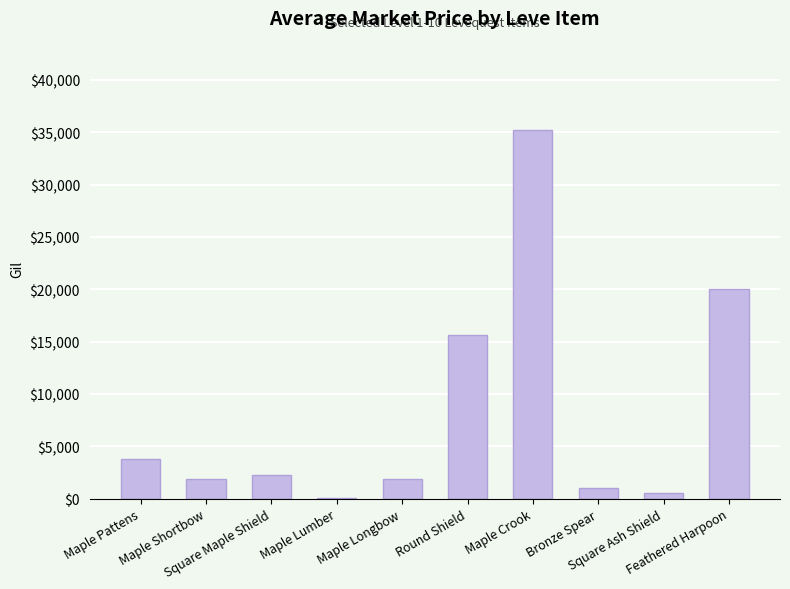

Are the bars horizontal?

No